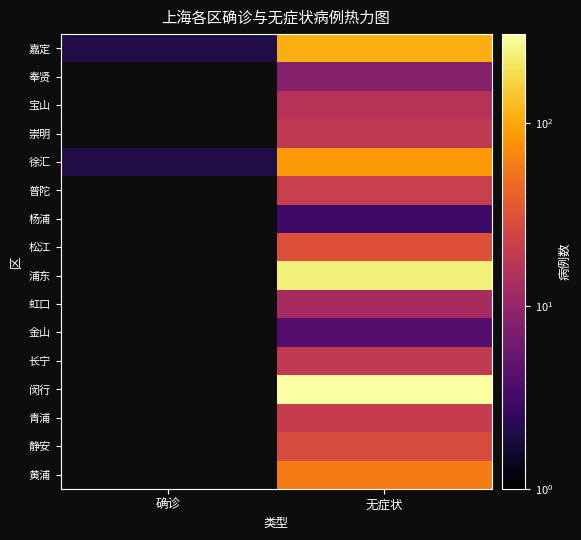

Reading left to right, extract all data points from this chart.

嘉定: 确诊=2	无症状=109
奉贤: 确诊=0	无症状=8
宝山: 确诊=0	无症状=16
崇明: 确诊=0	无症状=19
徐汇: 确诊=2	无症状=85
普陀: 确诊=0	无症状=21
杨浦: 确诊=0	无症状=3
松江: 确诊=0	无症状=31
浦东: 确诊=0	无症状=237
虹口: 确诊=0	无症状=13
金山: 确诊=0	无症状=4
长宁: 确诊=0	无症状=19
闵行: 确诊=0	无症状=305
青浦: 确诊=0	无症状=20
静安: 确诊=0	无症状=28
黄浦: 确诊=0	无症状=59